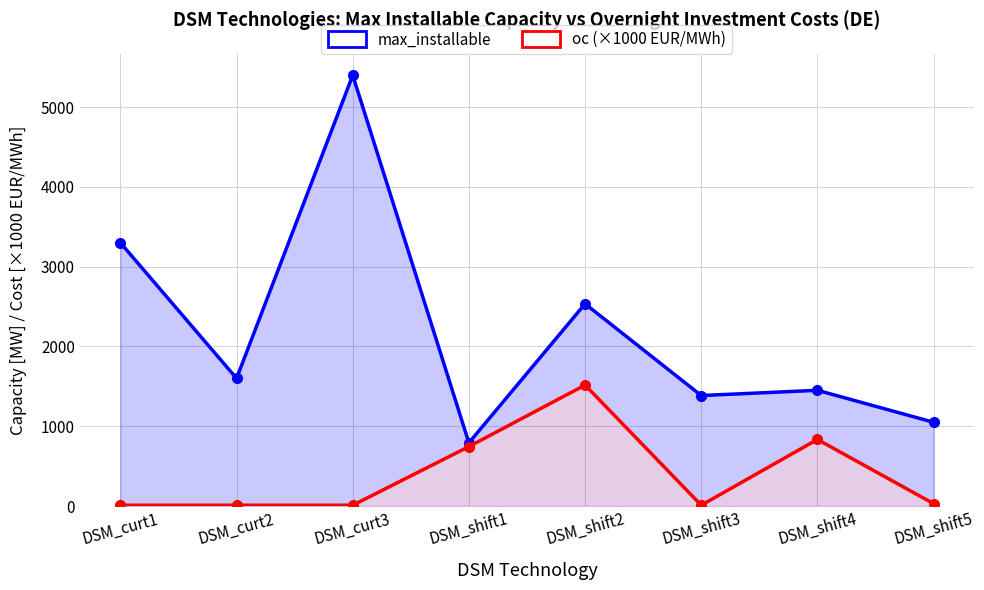

Where does the max_installable series first go above 1600?

DSM_curt1